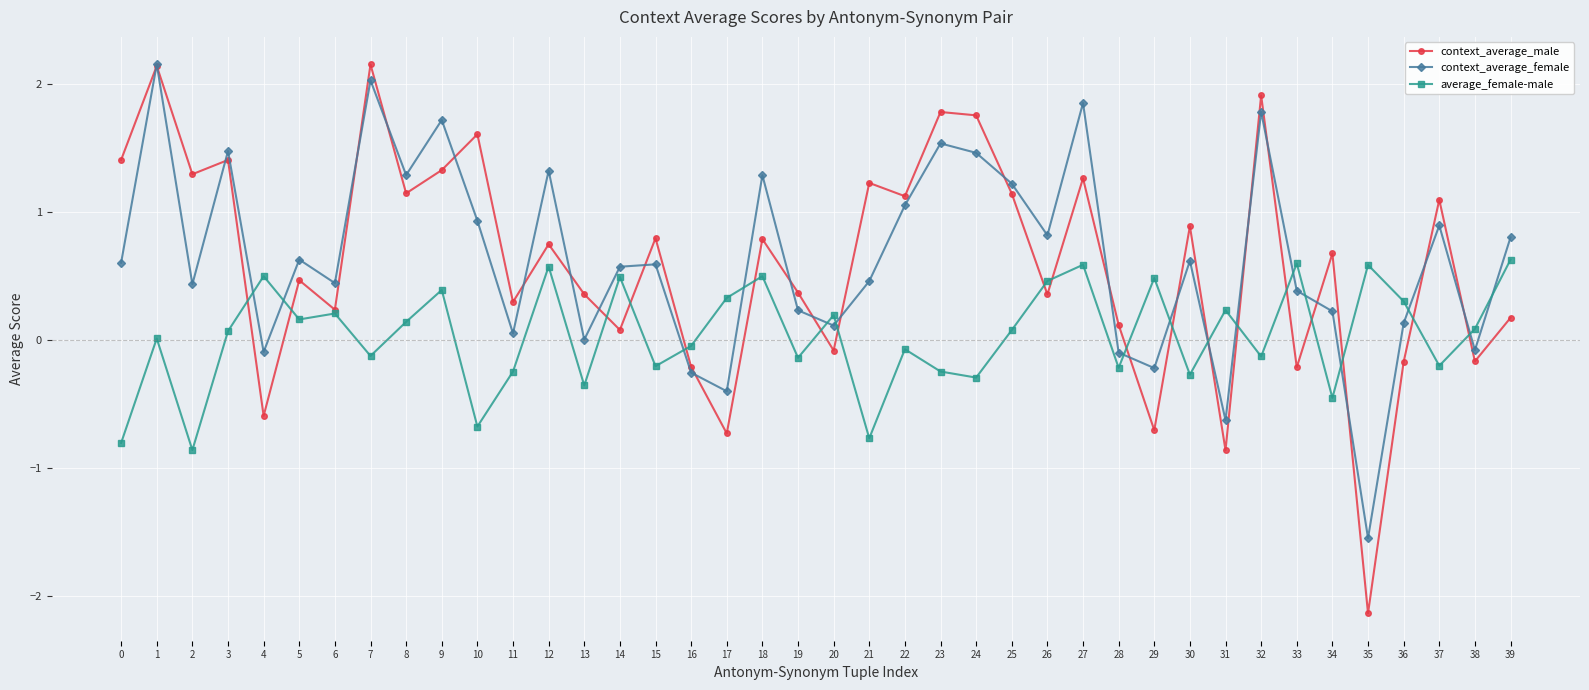

Is this an area chart (filled region under the line)?

No